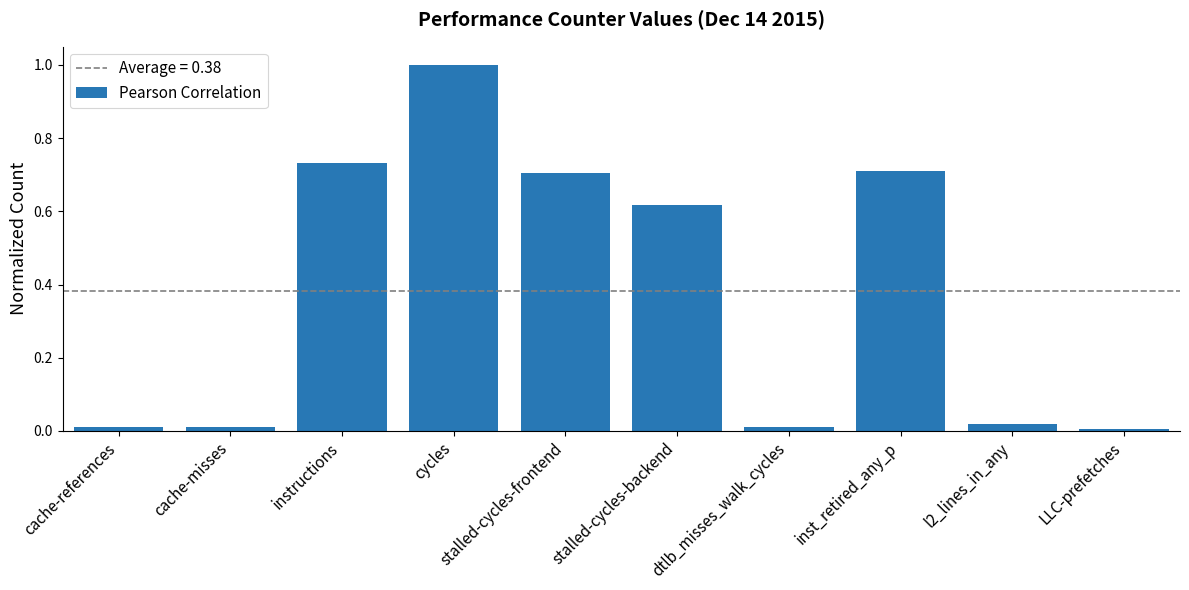

What is the label of the 3rd bar from the right?

inst_retired_any_p